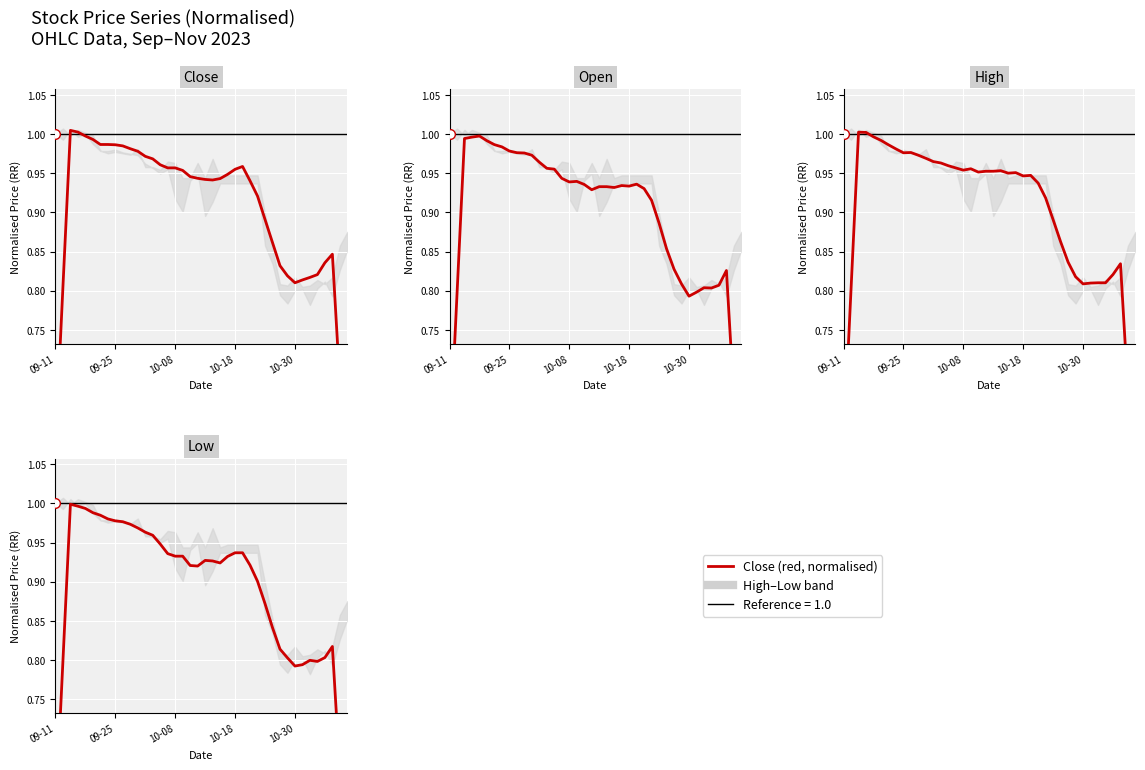

At 21, list the series in order from largest to smallest.

High, Close, Open, Low